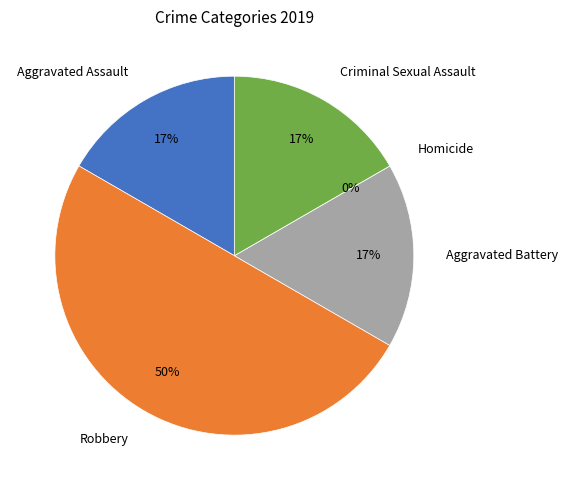

To the nearest percent, what portion does Robbery represent?

50%